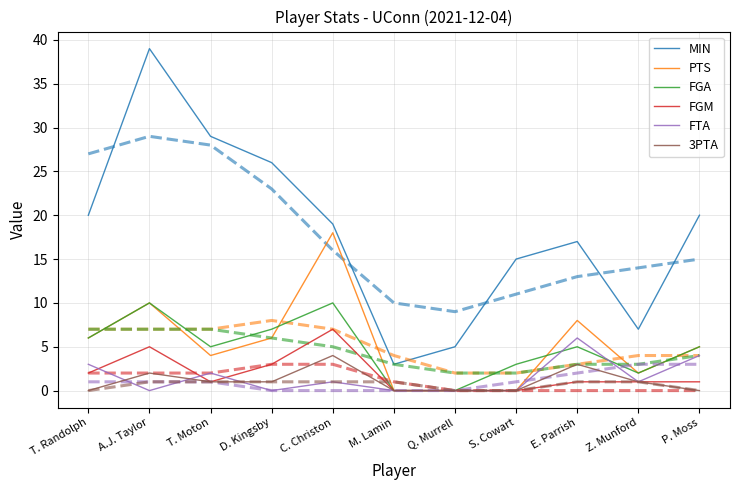

True or false: MIN has more than 0 interior local peaks.

True